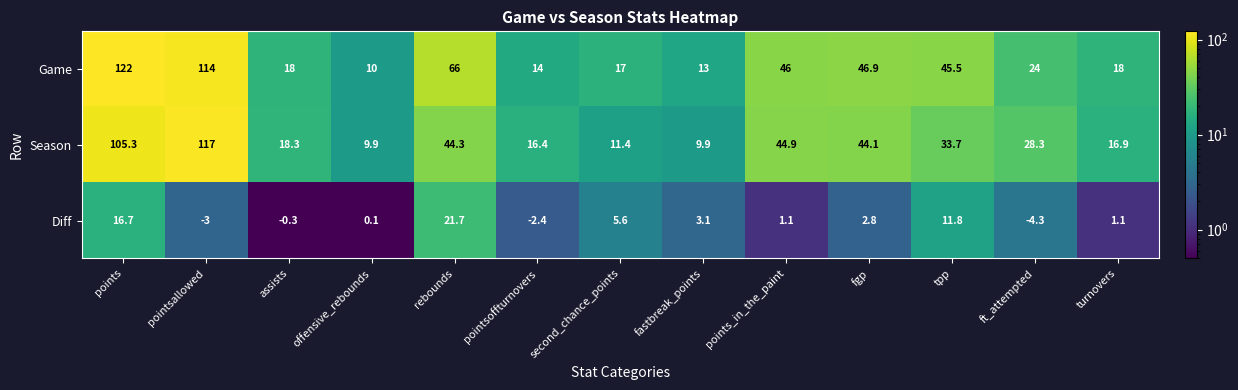

Rank the series at turnovers from highest to lowest value.

Game, Season, Diff